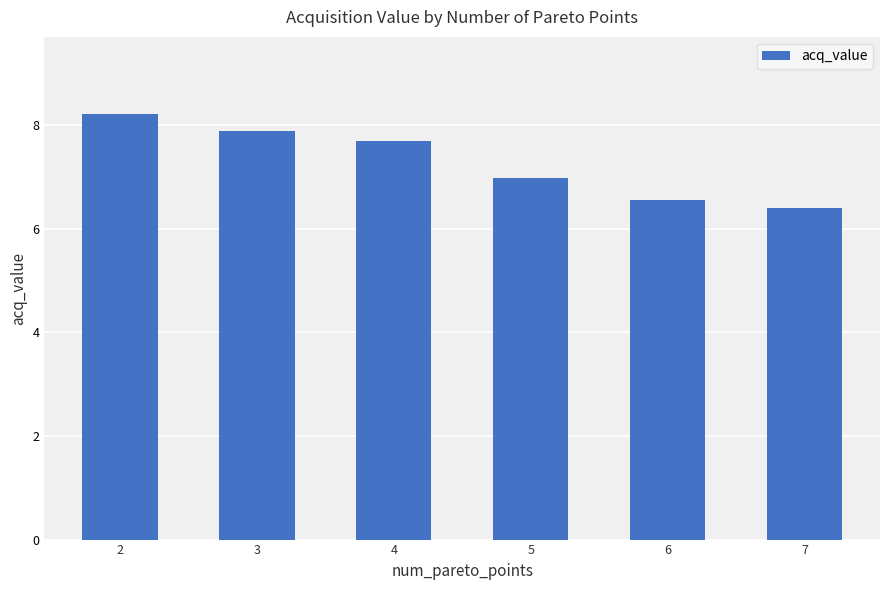

True or false: the data shows 2.1 at 2.

False